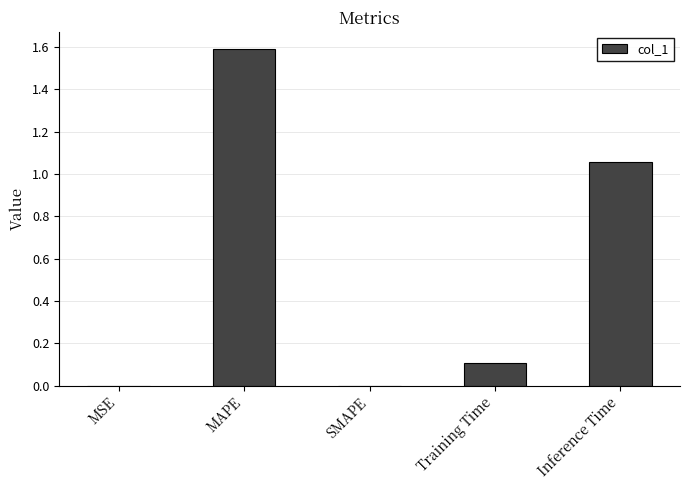

Between Inference Time and Training Time, which is larger?

Inference Time